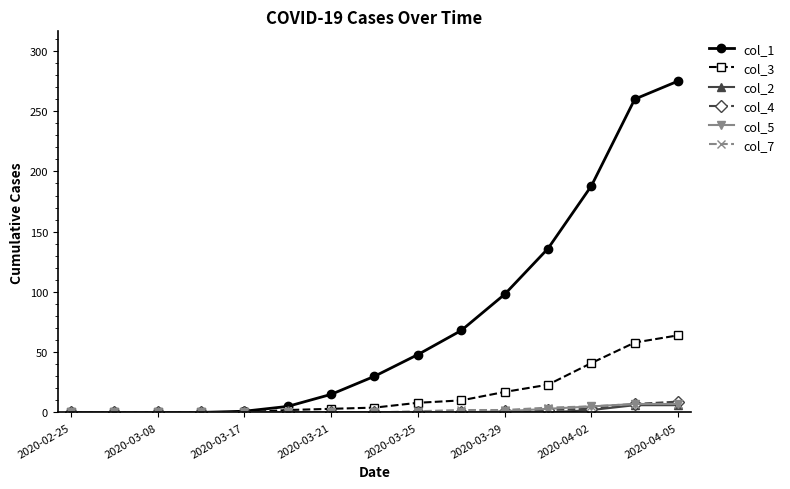

Which series has the widest spread of values?

col_1